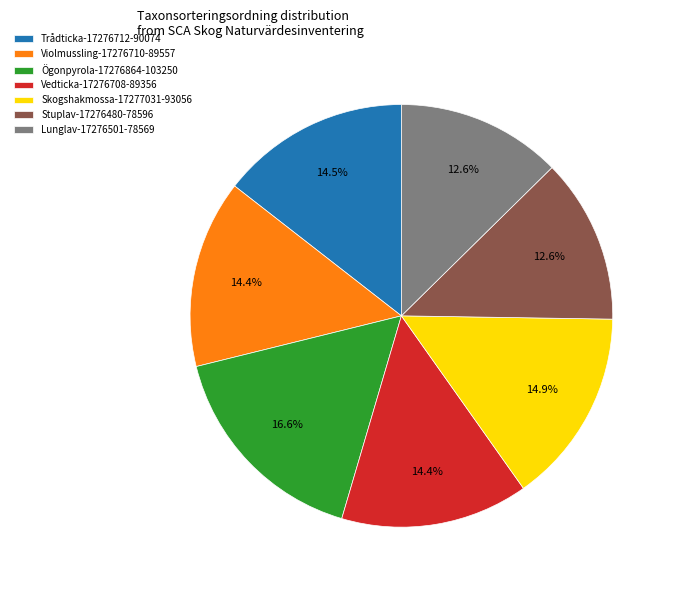

To the nearest percent, what is the combined percentage of Skogshakmossa-17277031 and Trådticka-17276712?

29%